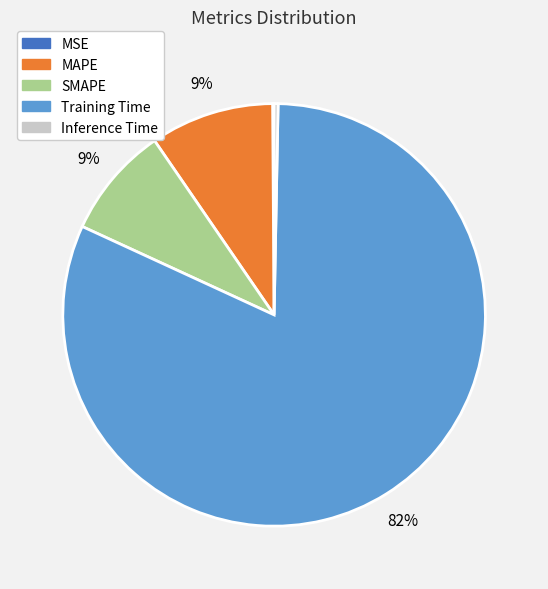

Is MAPE the majority of the pie?

No